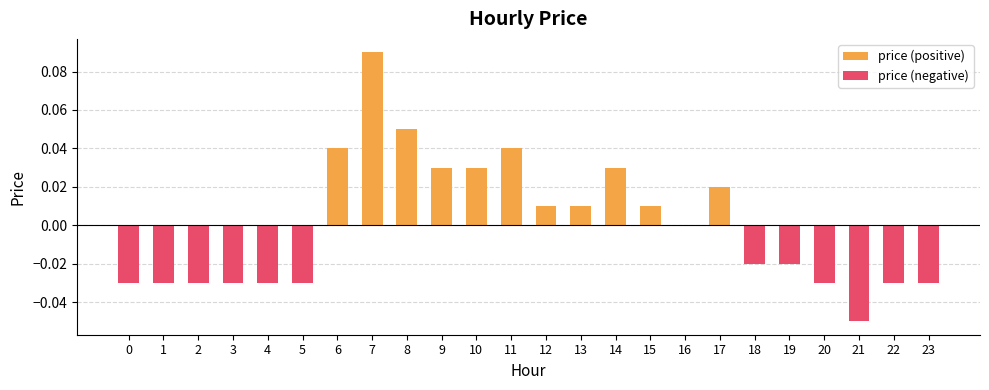

Reading left to right, transcribe all the data shown in this chart.

price (positive): 0.0	0.0	0.0	0.0	0.0	0.0	0.0	0.1	0.1	0.0	0.0	0.0	0.0	0.0	0.0	0.0	0.0	0.0	0.0	0.0	0.0	0.0	0.0	0.0
price (negative): -0.0	-0.0	-0.0	-0.0	-0.0	-0.0	0.0	0.0	0.0	0.0	0.0	0.0	0.0	0.0	0.0	0.0	0.0	0.0	-0.0	-0.0	-0.0	-0.1	-0.0	-0.0